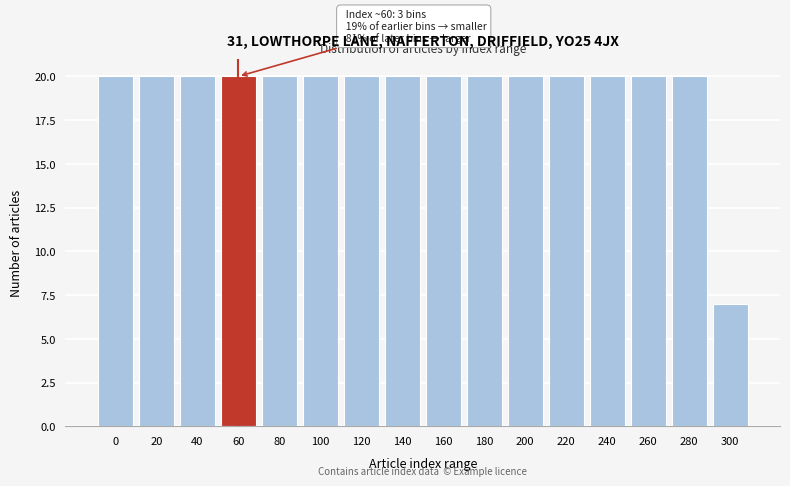

Reading left to right, transcribe all the data shown in this chart.

20	20	20	20	20	20	20	20	20	20	20	20	20	20	20	7